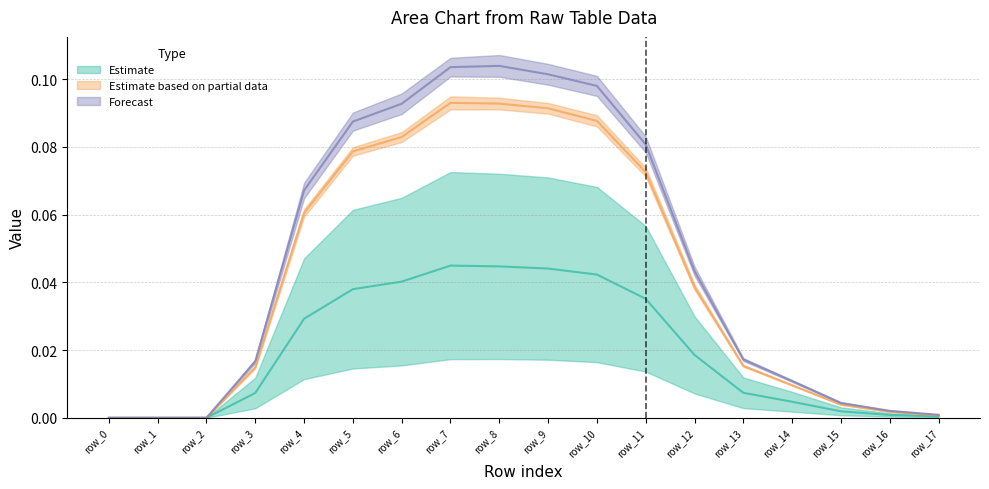

What is the total value across all series at row_10?

0.2